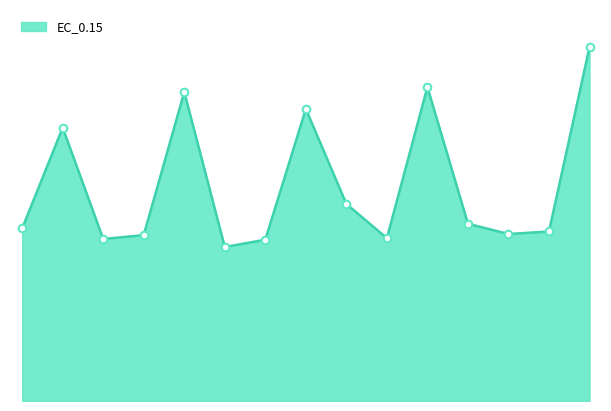

What is the change in value from 4 to 14?

+66.3